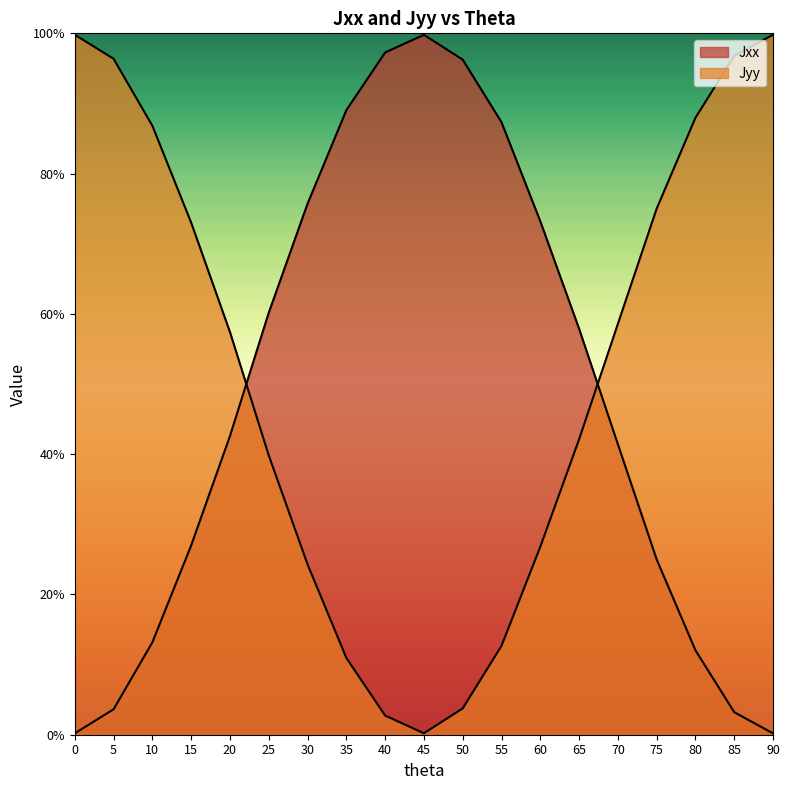

List the series in order of their overall mean, lowest first.

Jxx, Jyy